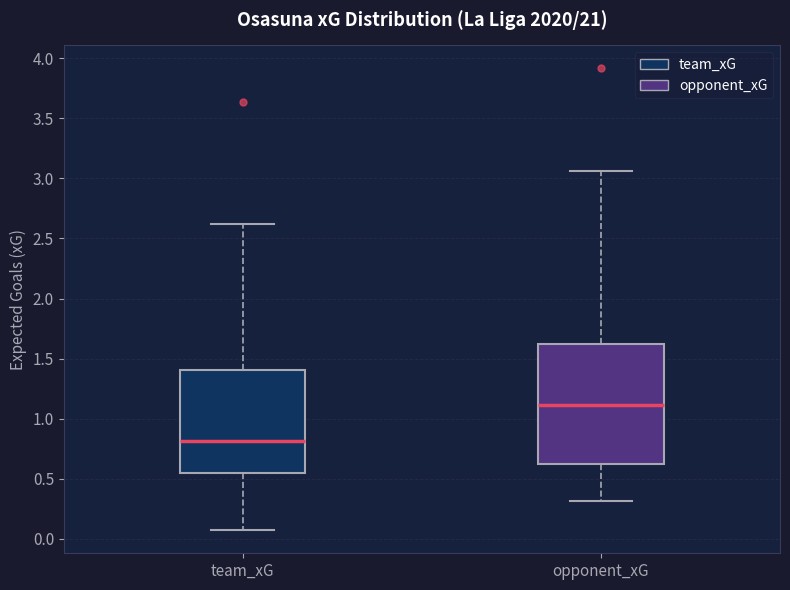

Which box is the tallest, from its lower edge to its upper edge?

opponent_xG